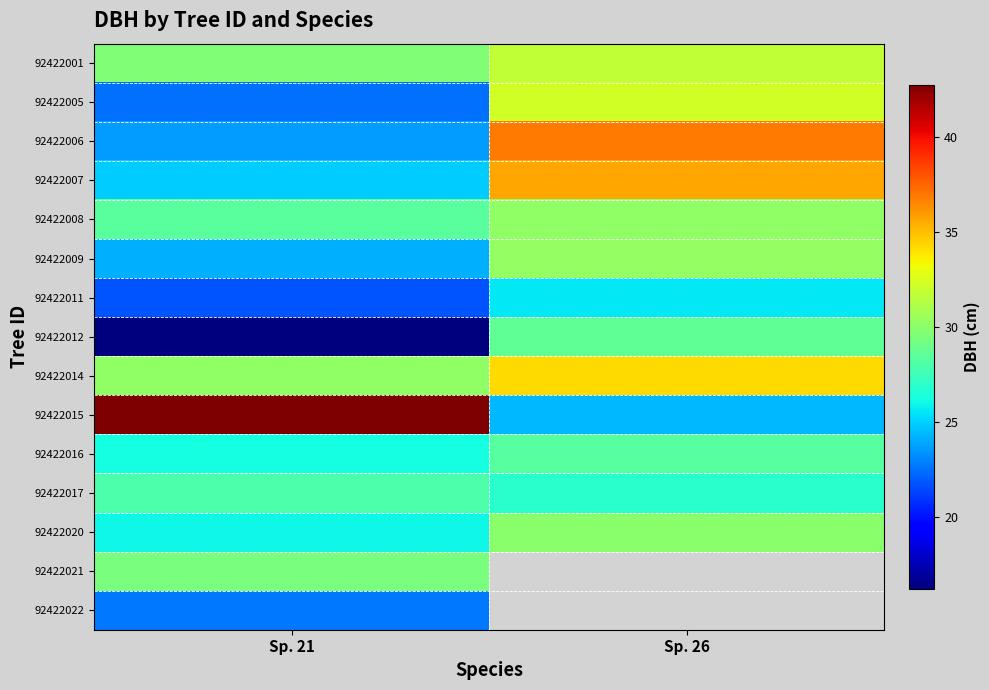

Which series has the largest total across all categories?

92422015